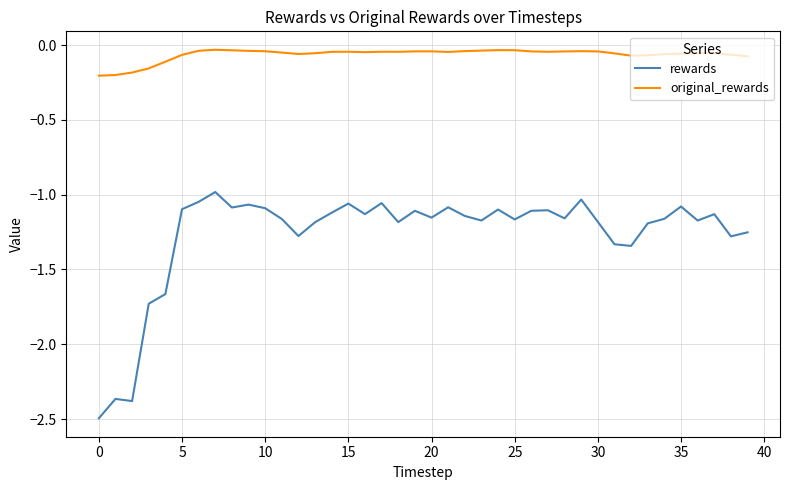

Which series has the largest total across all categories?

original_rewards